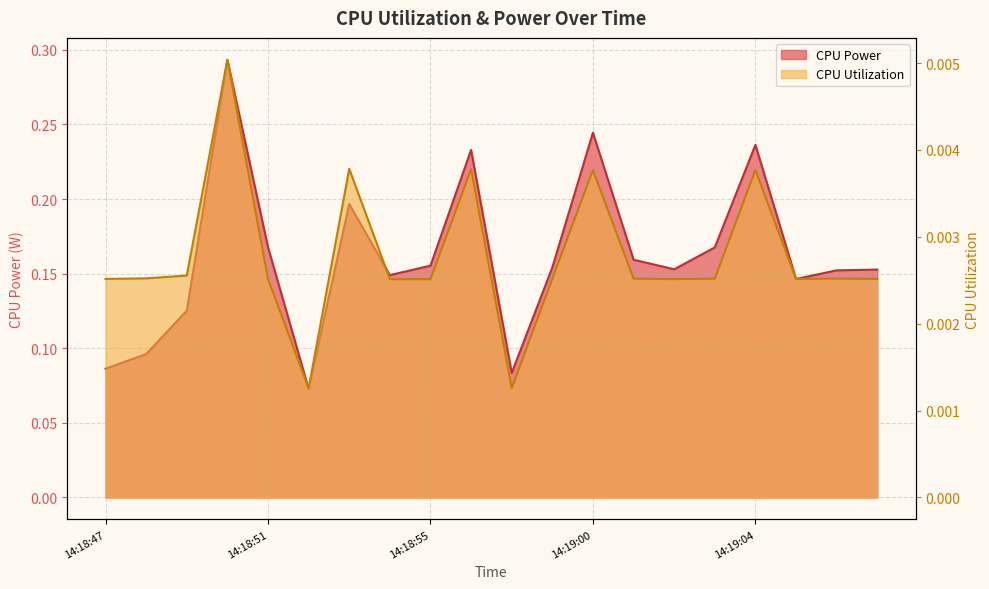

At how many categories does at least one series exceed 0?

20